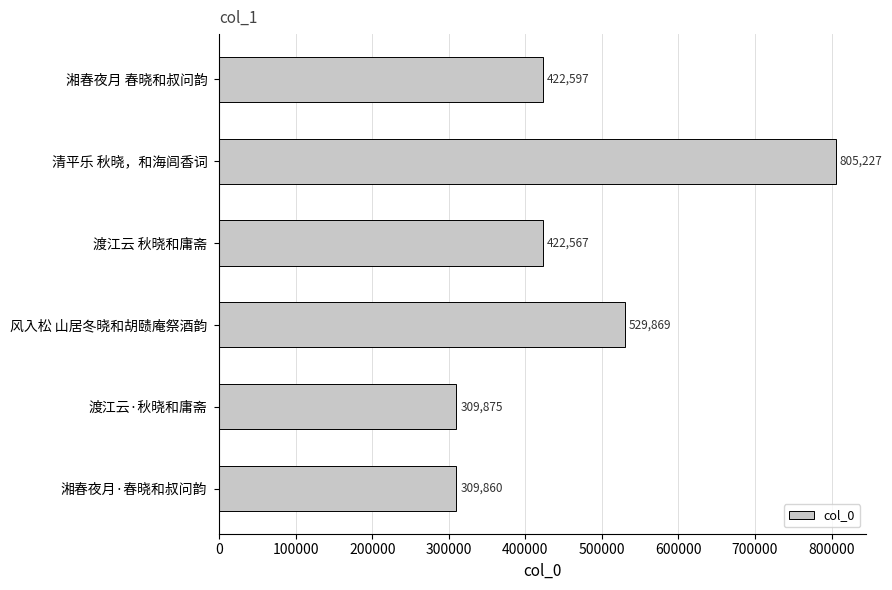

Reading bottom to top, what are all the values shown in this chart?

309860	309875	529869	422567	805227	422597